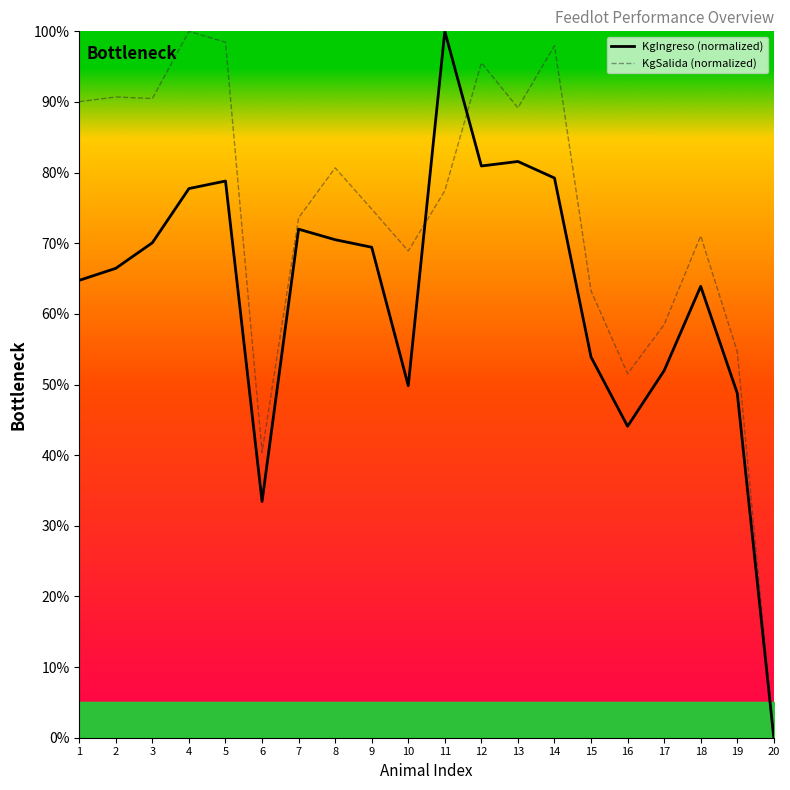

Does the chart have visible grid lines?

No